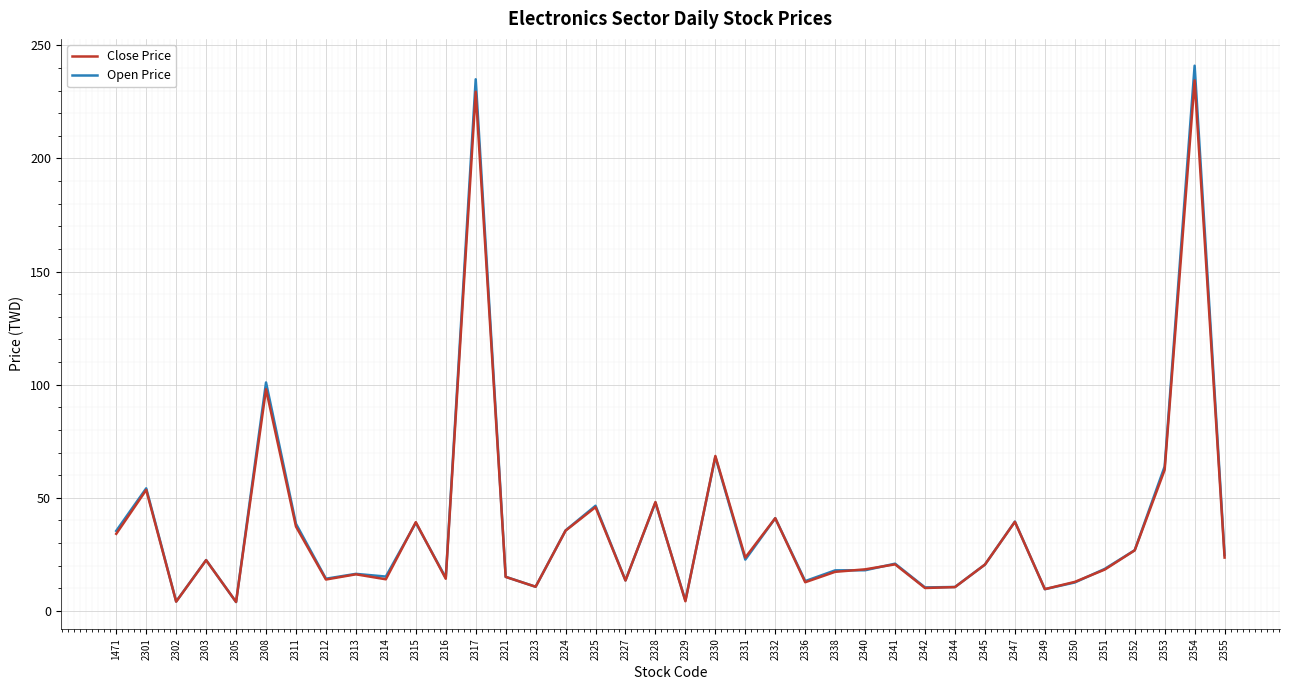

Is the value of Open Price at 2341 greater than the value of Close Price at 2323?

Yes